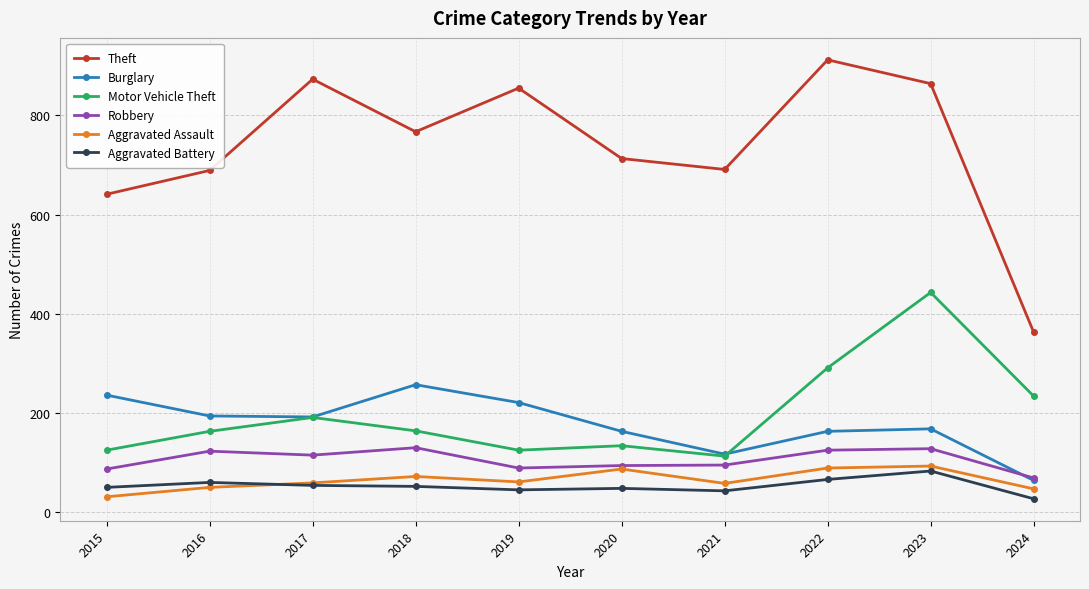

Between 2017 and 2023, which series saw the biggest shift?

Motor Vehicle Theft